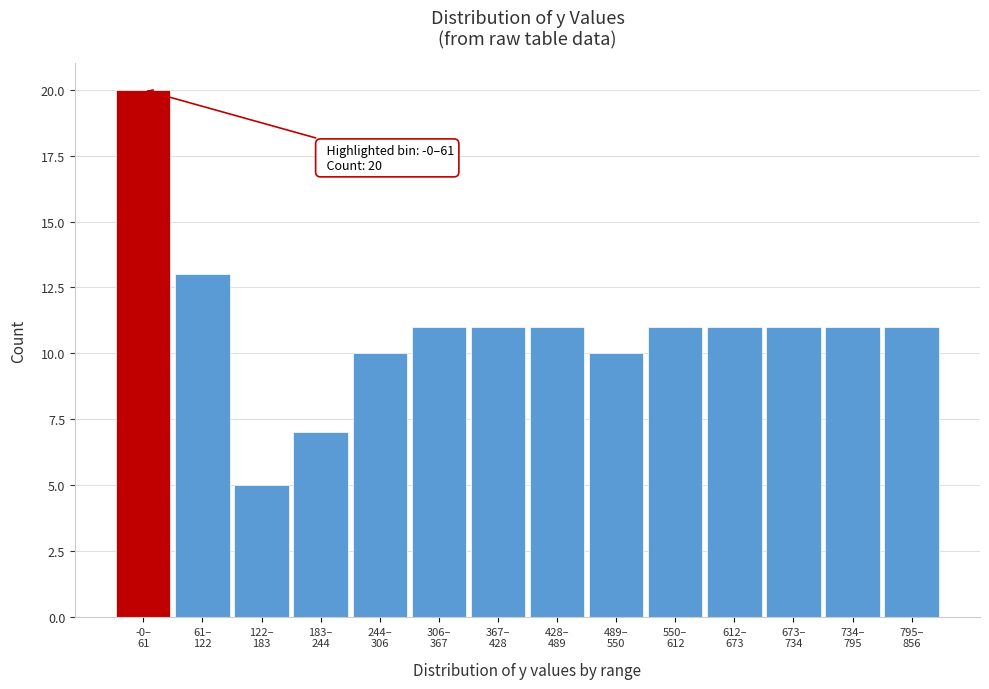

Reading left to right, extract all data points from this chart.

20	13	5	7	10	11	11	11	10	11	11	11	11	11